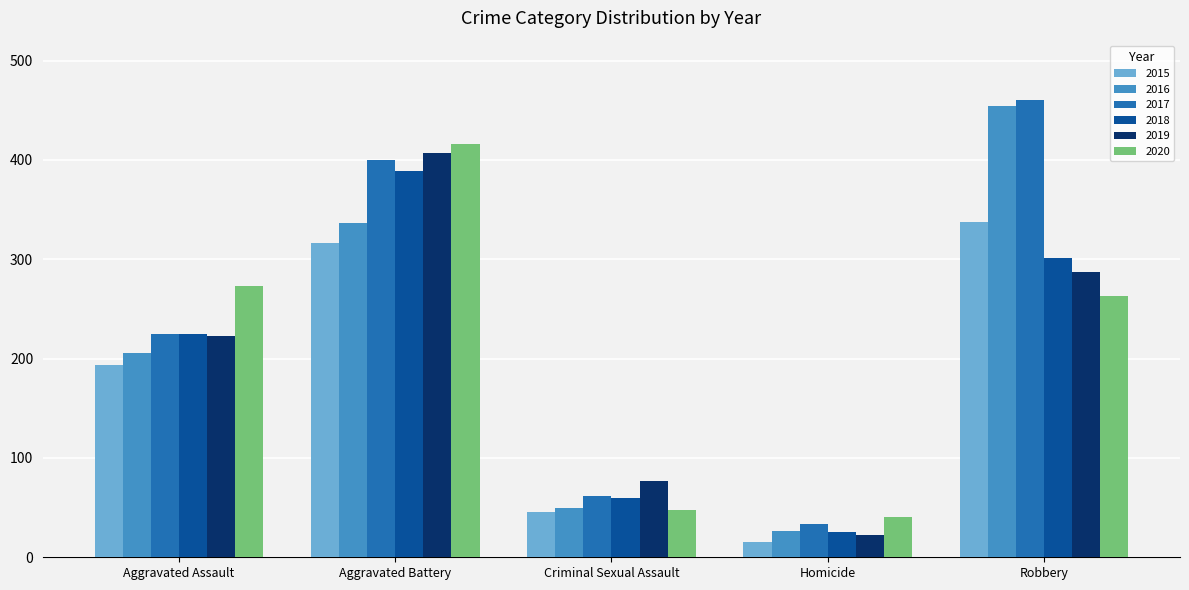

At which label is 2019 closest to 214?

Aggravated Assault